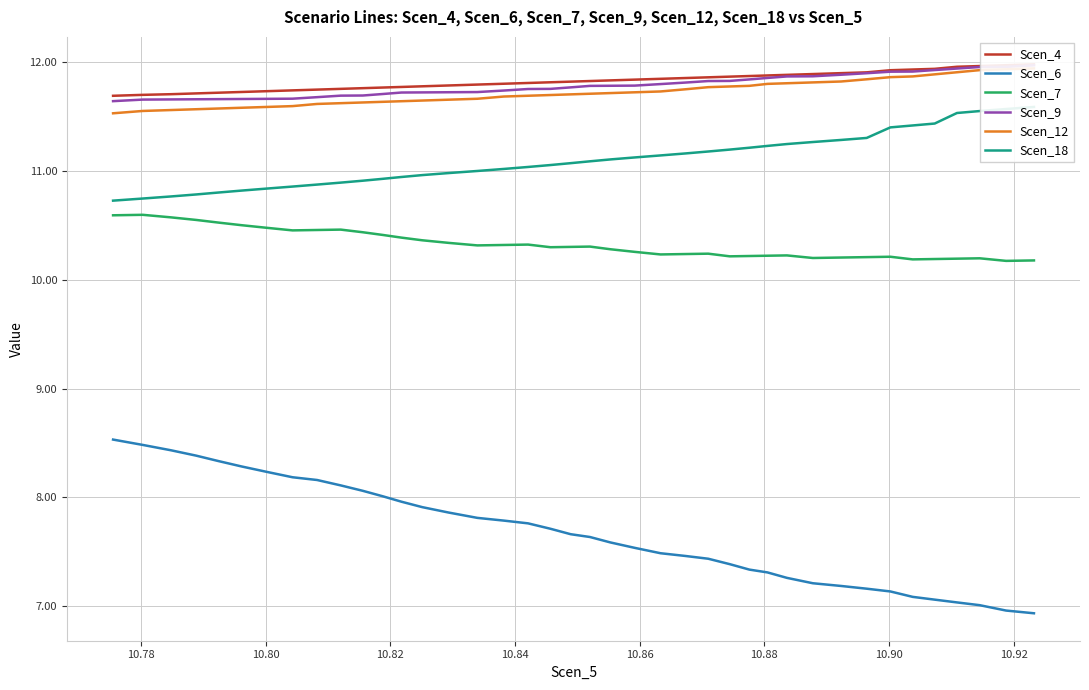

True or false: Scen_6 and Scen_7 intersect in this chart.

False